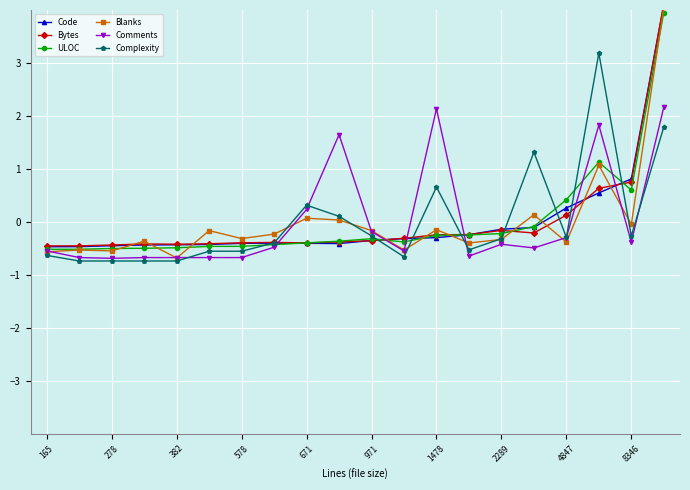

What is the maximum value for ULOC?

4.0